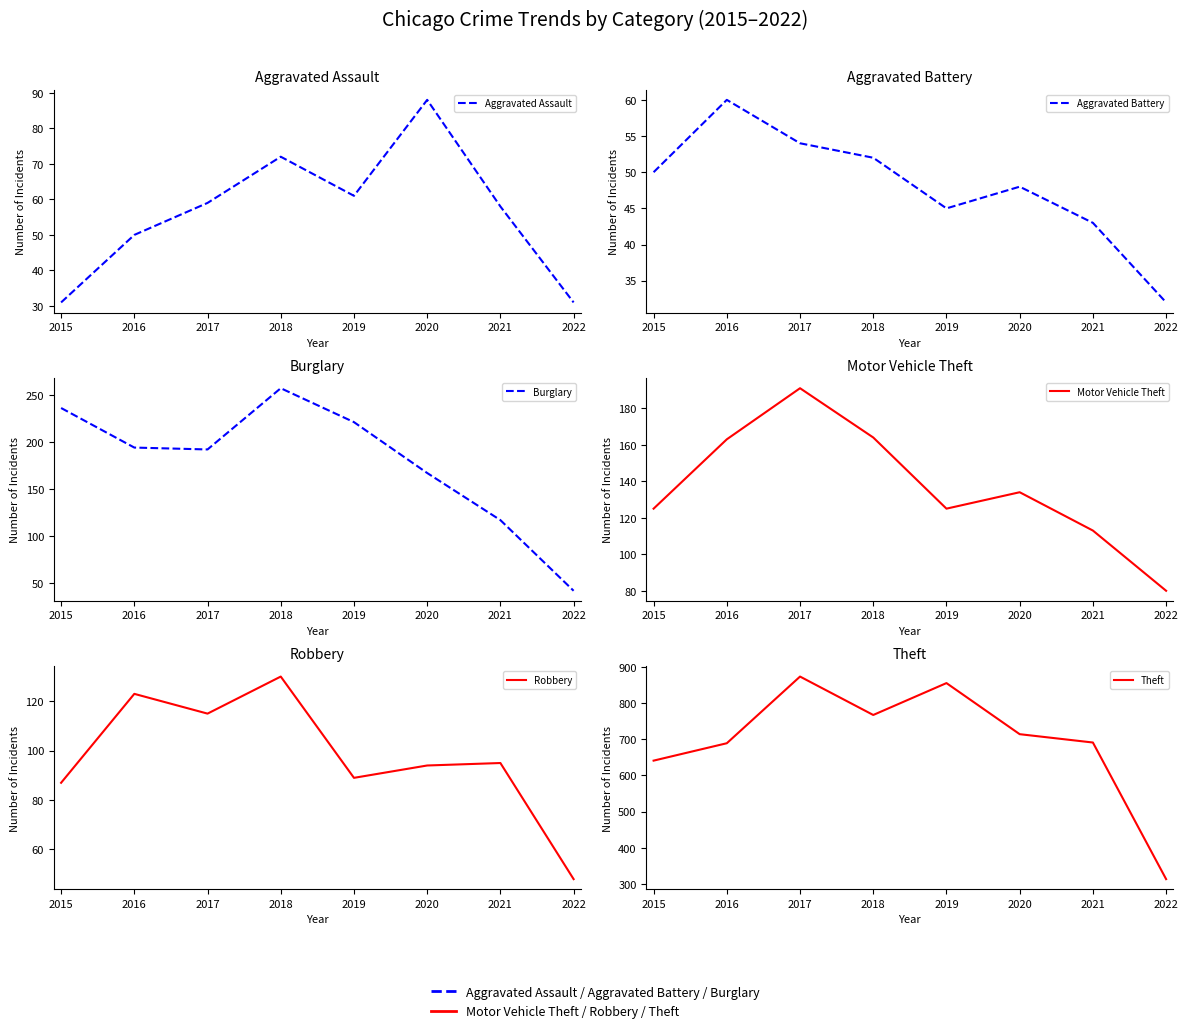

Rank the categories by Robbery value from highest to lowest.

2018, 2016, 2017, 2021, 2020, 2019, 2015, 2022